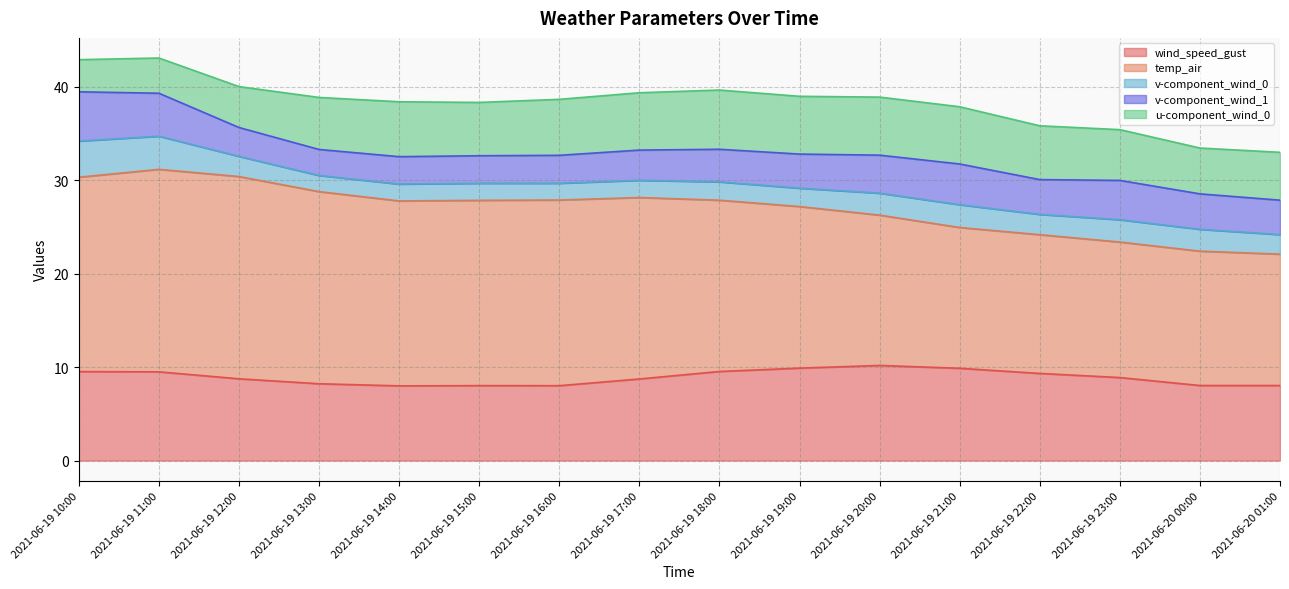

What is the label of the 8th point from the left?

2021-06-19 17:00